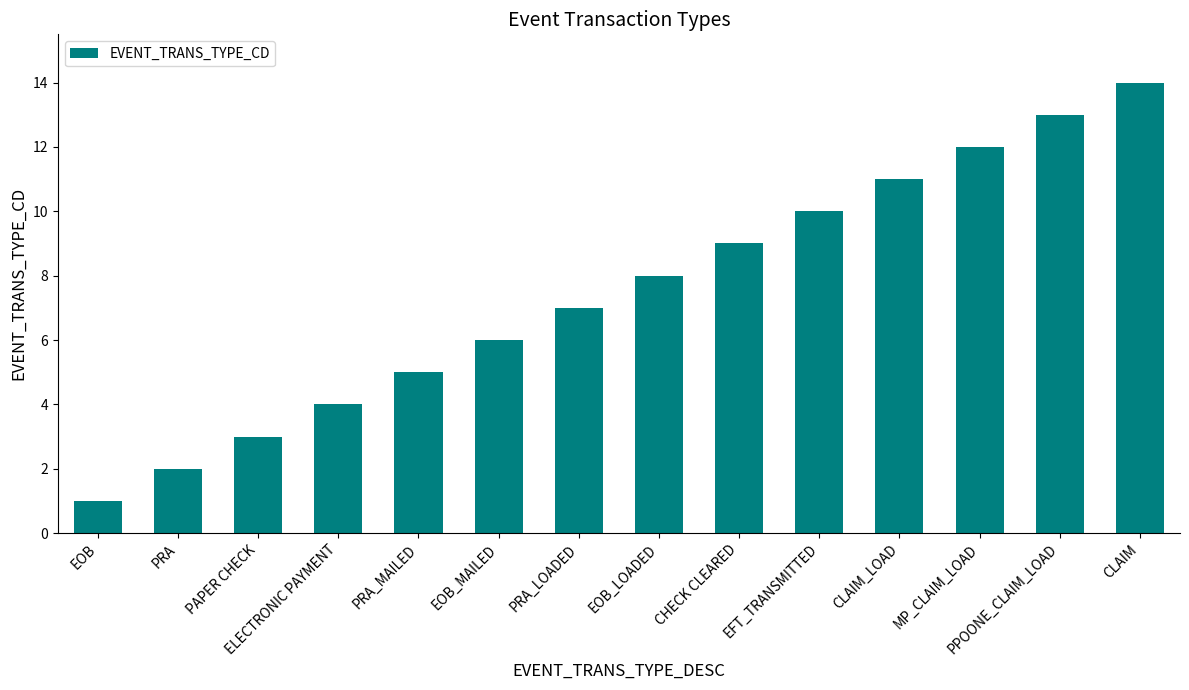

Reading right to left, list all the values displayed in this chart.

14	13	12	11	10	9	8	7	6	5	4	3	2	1